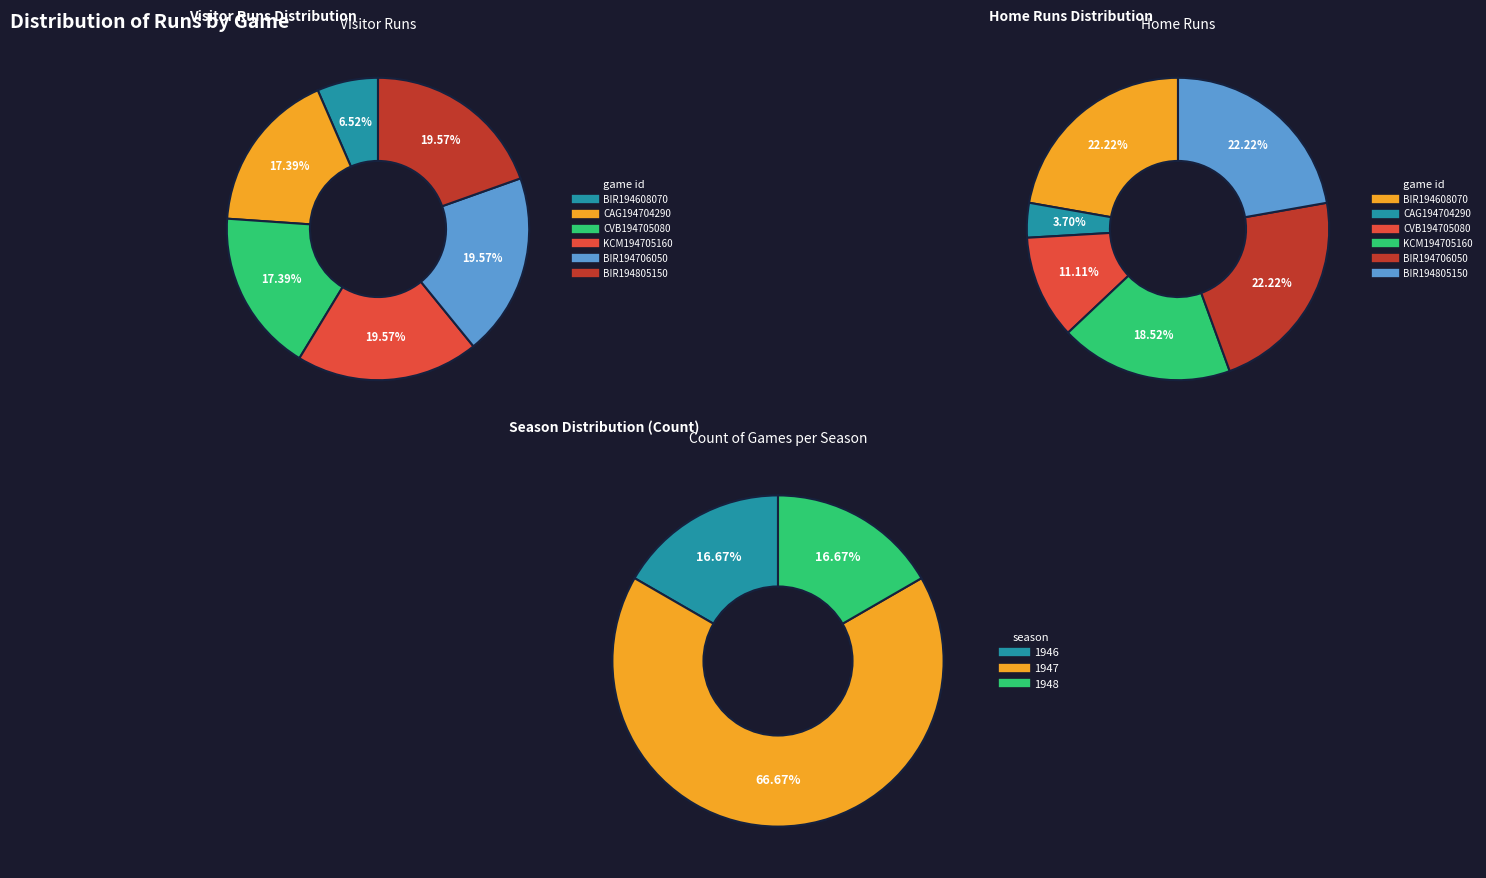

What is the total percentage of BIR194608070 and BIR194805150?

26.1%